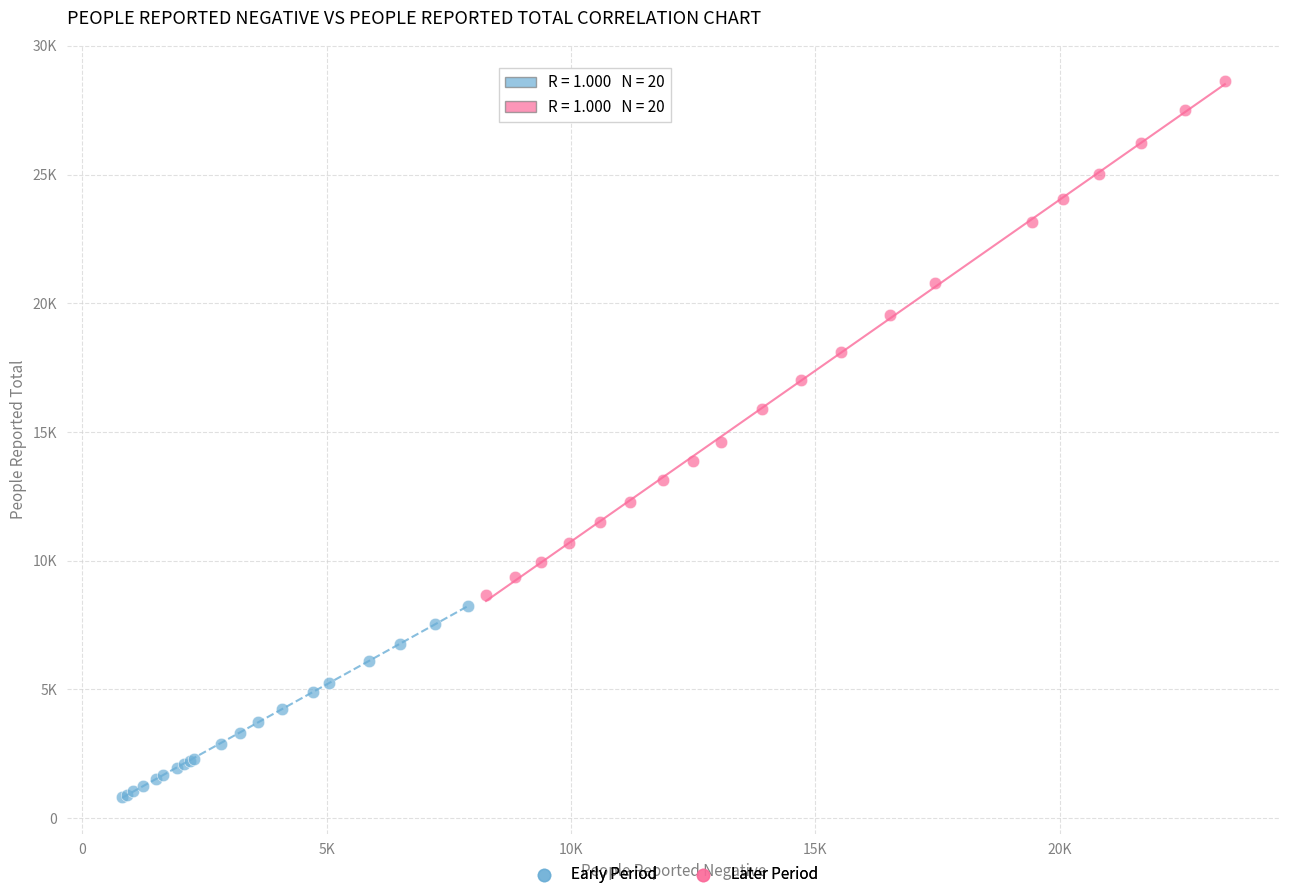

Which series has the largest Y range (max minus min)?

Later Period